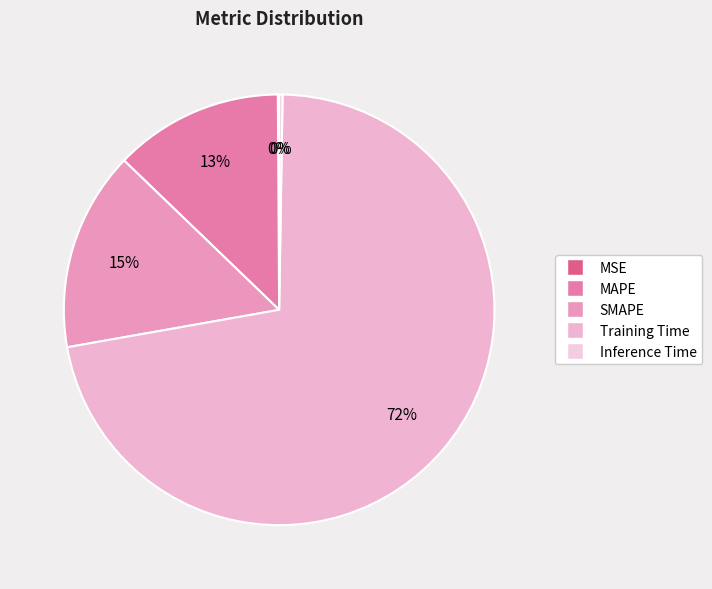

What percentage do SMAPE and MSE together represent?

15.1%